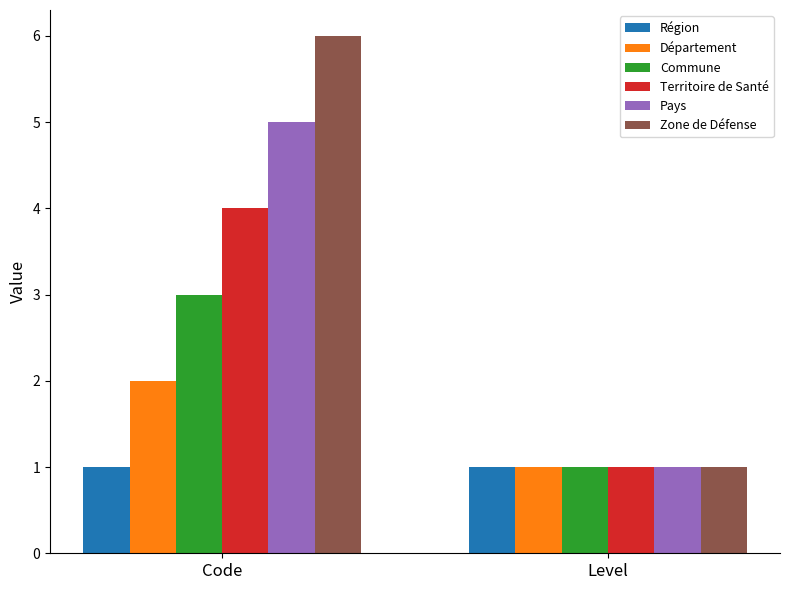

What is the greatest value displayed?

6